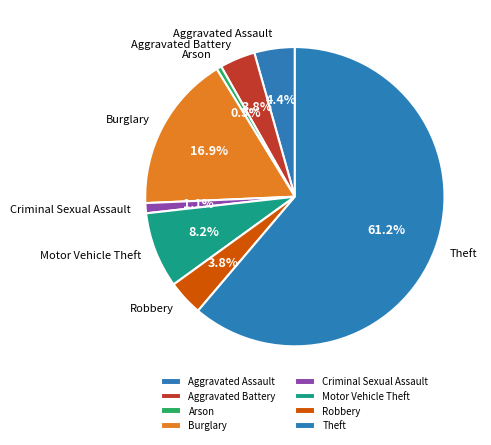

Which category accounts for the majority?

Theft